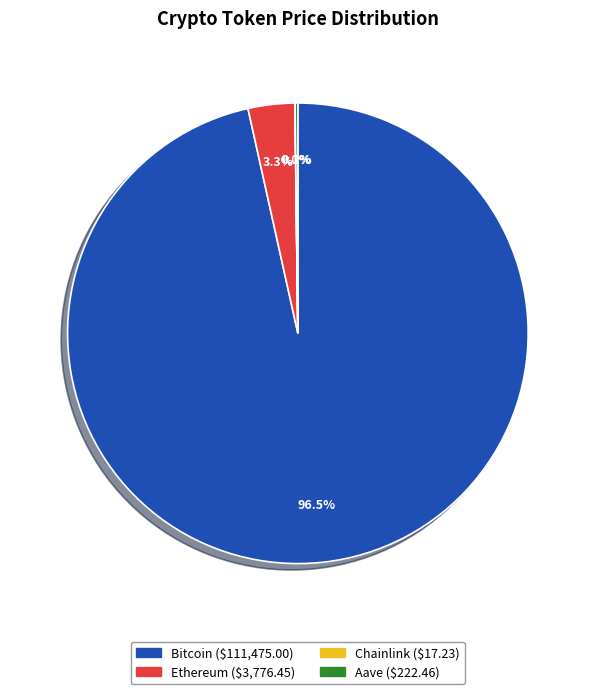

How much of the chart is everything except Ethereum?

96.7%